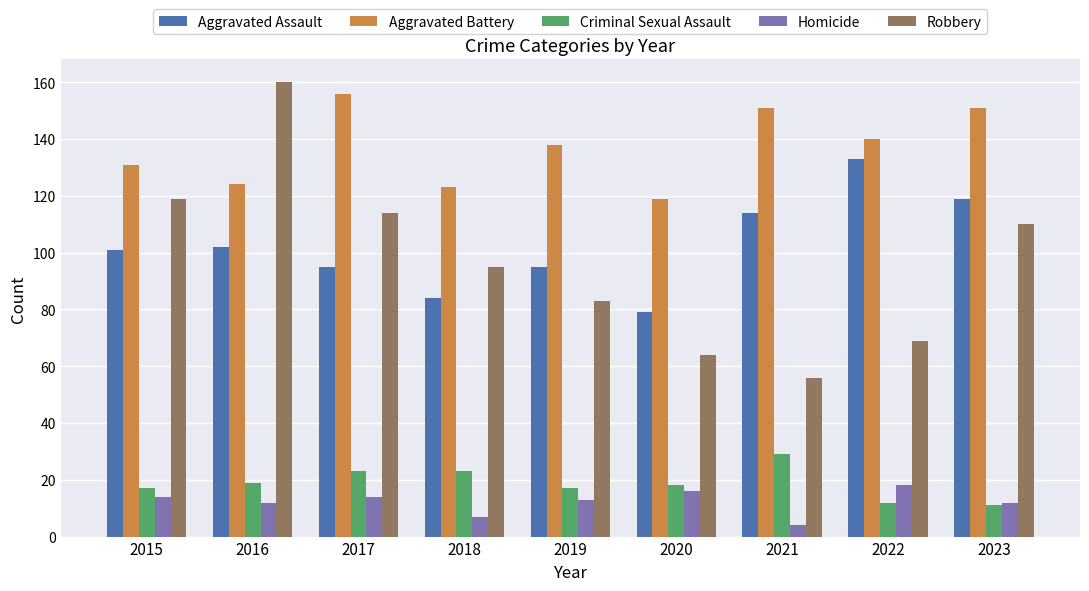

Reading right to left, what are all the values shown in this chart?

Aggravated Assault: 119	133	114	79	95	84	95	102	101
Aggravated Battery: 151	140	151	119	138	123	156	124	131
Criminal Sexual Assault: 11	12	29	18	17	23	23	19	17
Homicide: 12	18	4	16	13	7	14	12	14
Robbery: 110	69	56	64	83	95	114	160	119